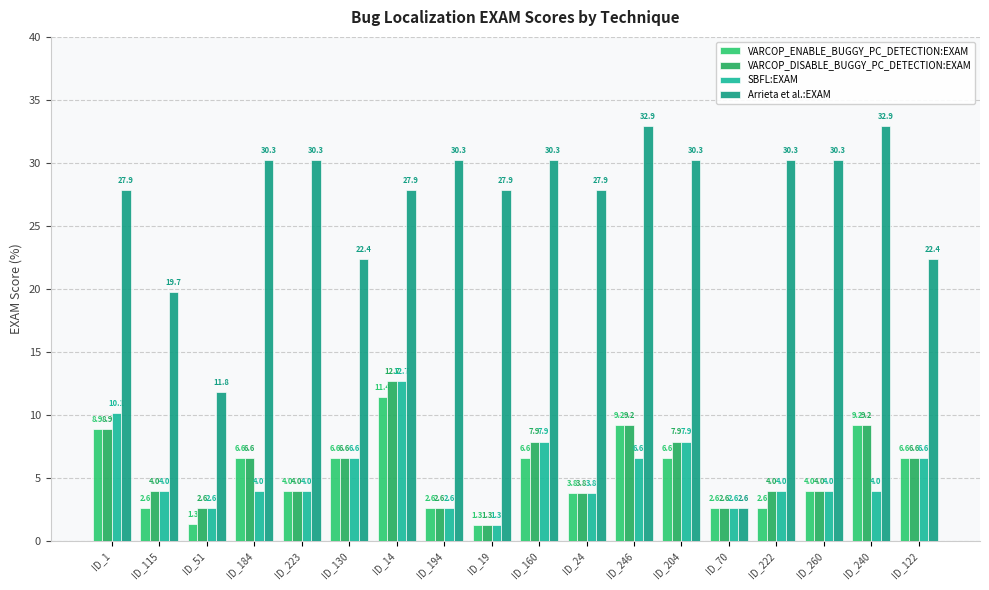

At how many categories does at least one series exceed 11?

17